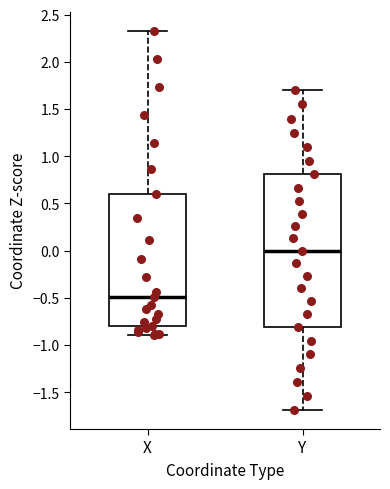

Where does the median line of the box for Y sit on the y-axis? The values are not printed on the chart, so give them approximately, as read against the axis.

0.00